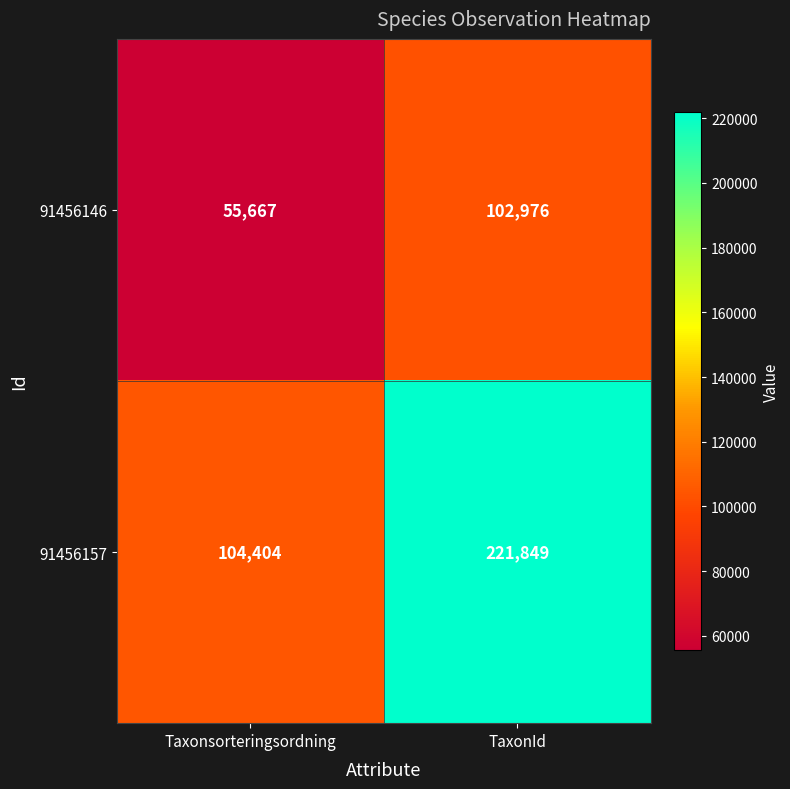

The 91456157 series shows 73848 at TaxonId. True or false?

False